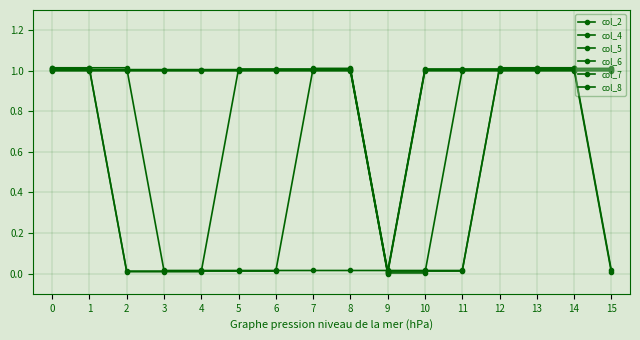

Reading left to right, list all the values displayed in this chart.

col_2: 1.0	1.0	1.0	1.0	1.0	1.0	1.0	1.0	1.0	0.0	1.0	1.0	1.0	1.0	1.0	1.0
col_4: 1.0	1.0	1.0	1.0	1.0	1.0	1.0	1.0	1.0	0.0	0.0	1.0	1.0	1.0	1.0	1.0
col_5: 1.0	1.0	1.0	1.0	1.0	1.0	1.0	1.0	1.0	0.0	1.0	1.0	1.0	1.0	1.0	0.0
col_6: 1.0	1.0	0.0	0.0	0.0	1.0	1.0	1.0	1.0	0.0	1.0	1.0	1.0	1.0	1.0	1.0
col_7: 1.0	1.0	0.0	0.0	0.0	0.0	0.0	1.0	1.0	0.0	0.0	0.0	1.0	1.0	1.0	1.0
col_8: 1.0	1.0	1.0	0.0	0.0	0.0	0.0	0.0	0.0	0.0	0.0	0.0	1.0	1.0	1.0	0.0